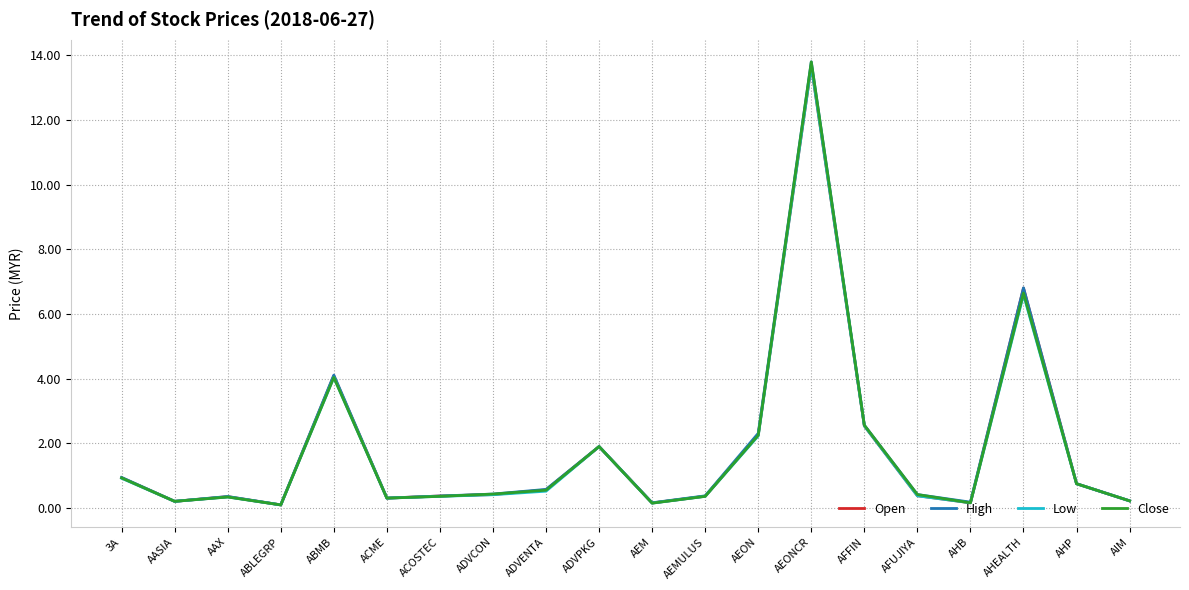

Reading right to left, list all the values displayed in this chart.

Open: AIM=0.2	AHP=0.8	AHEALTH=6.8	AHB=0.2	AFUJIYA=0.4	AFFIN=2.5	AEONCR=13.7	AEON=2.3	AEMULUS=0.4	AEM=0.2	ADVPKG=1.9	ADVENTA=0.6	ADVCON=0.4	ACOSTEC=0.4	ACME=0.3	ABMB=4.1	ABLEGRP=0.1	AAX=0.3	AASIA=0.2	3A=0.9
High: AIM=0.2	AHP=0.8	AHEALTH=6.8	AHB=0.2	AFUJIYA=0.4	AFFIN=2.6	AEONCR=13.8	AEON=2.3	AEMULUS=0.4	AEM=0.2	ADVPKG=1.9	ADVENTA=0.6	ADVCON=0.4	ACOSTEC=0.4	ACME=0.3	ABMB=4.1	ABLEGRP=0.1	AAX=0.4	AASIA=0.2	3A=0.9
Low: AIM=0.2	AHP=0.8	AHEALTH=6.6	AHB=0.2	AFUJIYA=0.4	AFFIN=2.5	AEONCR=13.7	AEON=2.2	AEMULUS=0.4	AEM=0.1	ADVPKG=1.9	ADVENTA=0.5	ADVCON=0.4	ACOSTEC=0.4	ACME=0.3	ABMB=4.0	ABLEGRP=0.1	AAX=0.3	AASIA=0.2	3A=0.9
Close: AIM=0.2	AHP=0.8	AHEALTH=6.7	AHB=0.2	AFUJIYA=0.4	AFFIN=2.6	AEONCR=13.8	AEON=2.2	AEMULUS=0.4	AEM=0.1	ADVPKG=1.9	ADVENTA=0.6	ADVCON=0.4	ACOSTEC=0.4	ACME=0.3	ABMB=4.0	ABLEGRP=0.1	AAX=0.3	AASIA=0.2	3A=0.9